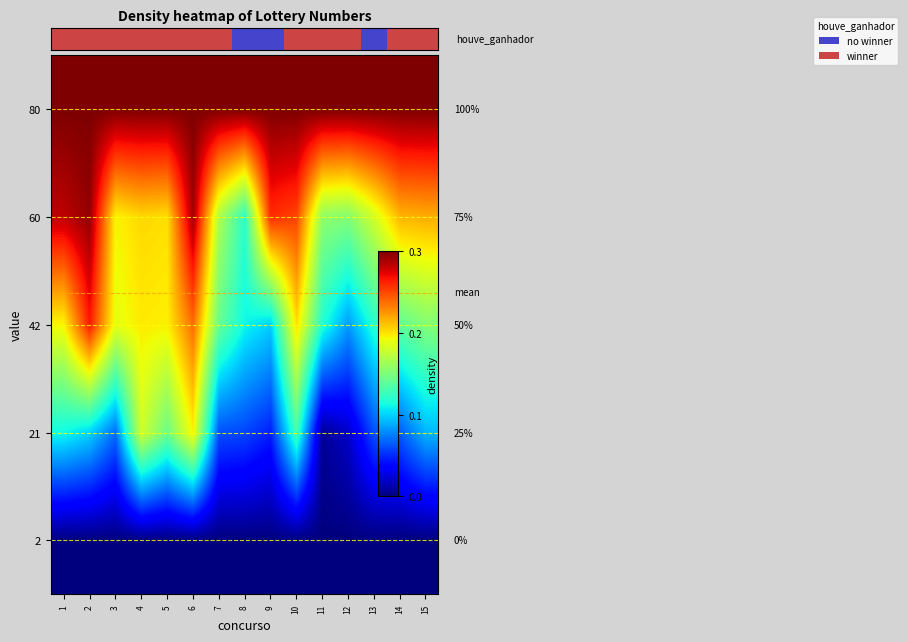

Reading right to left, transcribe all the data shown in this chart.

row_0: 15=0.0	14=0.0	13=0.0	12=0.0	11=0.0	10=0.0	9=0.0	8=0.0	7=0.0	6=0.0	5=0.0	4=0.0	3=0.0	2=0.0	1=0.0
row_1: 15=0.3	14=0.2	13=0.2	12=0.1	11=0.0	10=0.4	9=0.2	8=0.2	7=0.2	6=0.7	5=0.5	4=0.6	3=0.2	2=0.3	1=0.4
row_2: 15=0.5	14=0.5	13=0.4	12=0.3	11=0.4	10=0.7	9=0.3	8=0.4	7=0.5	6=0.8	5=0.7	4=0.7	3=0.6	2=0.9	1=0.6
row_3: 15=0.7	14=0.7	13=0.6	12=0.5	11=0.5	10=0.8	9=0.9	8=0.4	7=0.6	6=1.0	5=0.7	4=0.7	3=0.7	2=1.0	1=0.9
row_4: 15=1.0	14=1.0	13=1.0	12=1.0	11=1.0	10=1.0	9=1.0	8=1.0	7=1.0	6=1.0	5=1.0	4=1.0	3=1.0	2=1.0	1=1.0